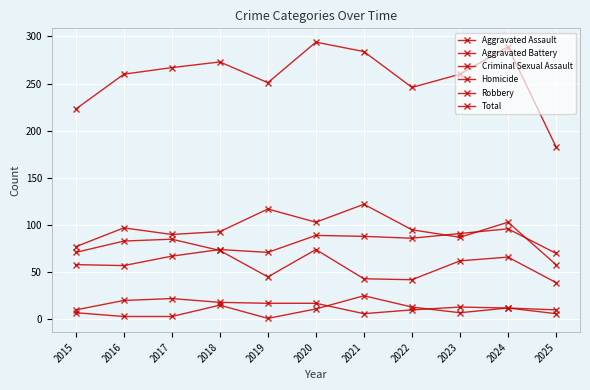

Which series changed the most between 2017 and 2020?

Total